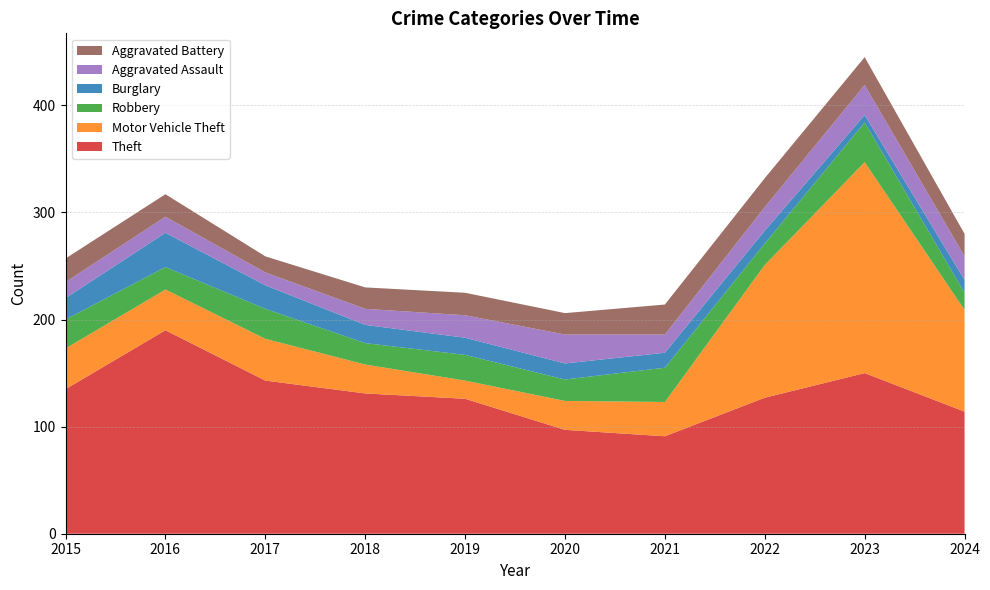

Reading left to right, list all the values displayed in this chart.

Theft: 135	190	143	131	126	97	91	127	150	114
Motor Vehicle Theft: 38	38	39	27	17	27	32	124	197	95
Robbery: 27	21	28	20	24	20	32	20	37	16
Burglary: 20	32	22	17	16	15	14	12	7	12
Aggravated Assault: 15	15	12	15	21	27	17	22	28	22
Aggravated Battery: 22	21	15	20	21	20	28	27	26	21